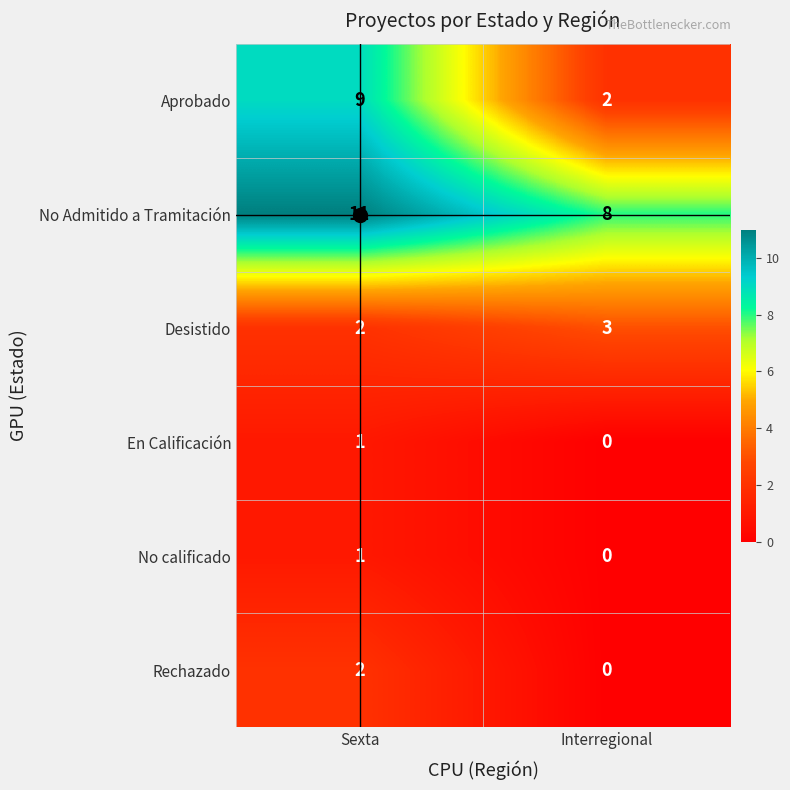

The Rechazado series shows 2 at Sexta. True or false?

True